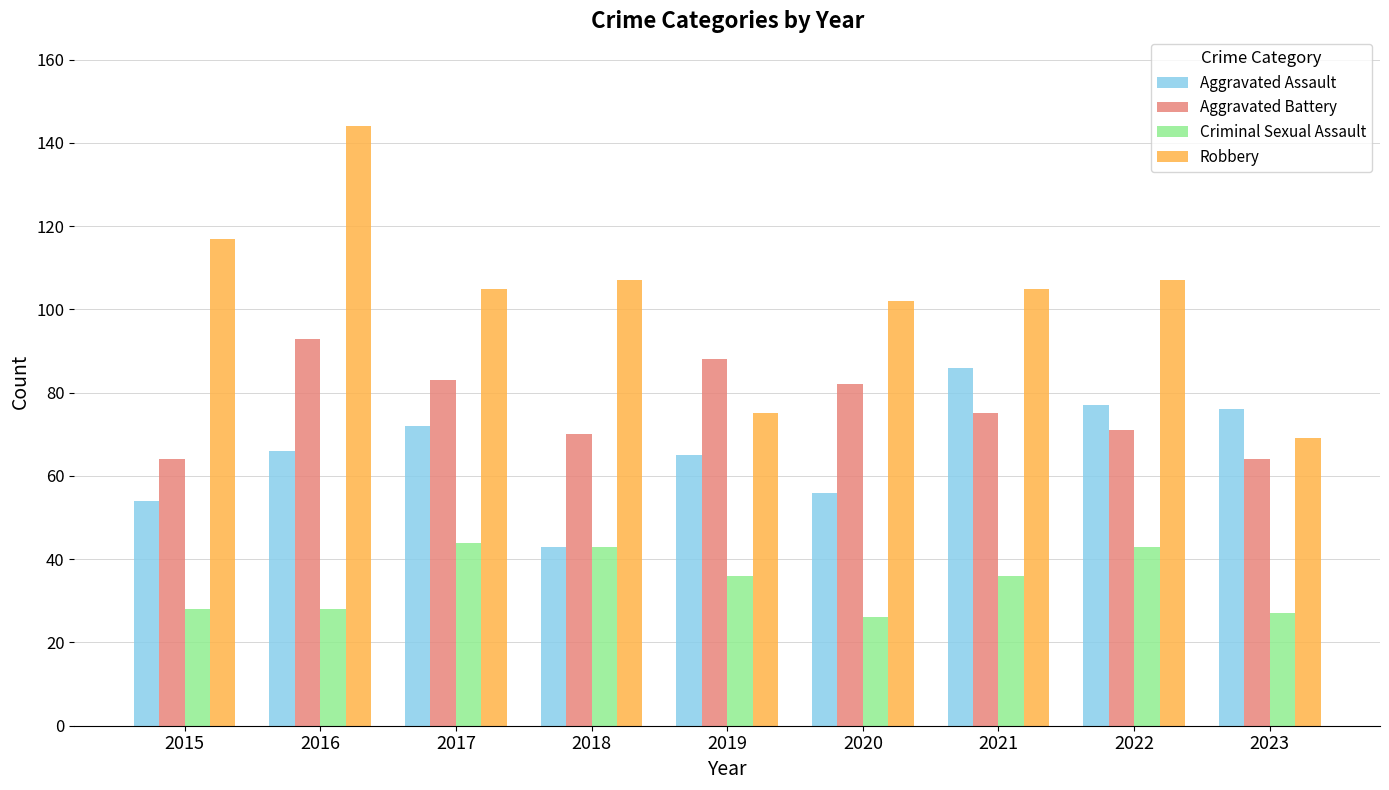

What is the maximum value for Robbery?

144